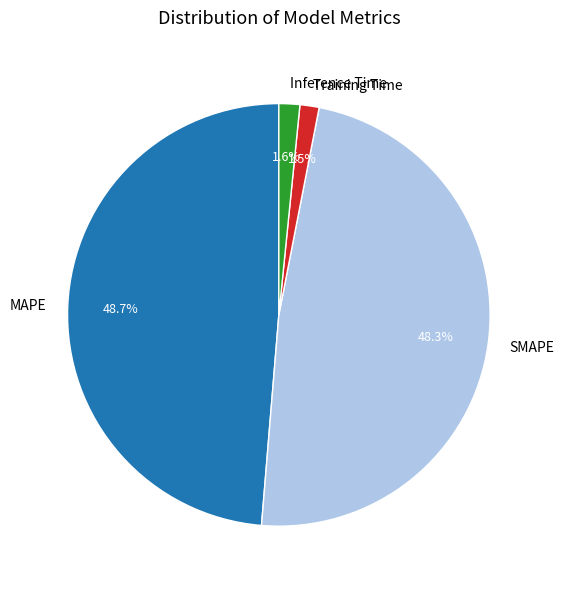

What portion of the pie excludes MAPE?

51.3%